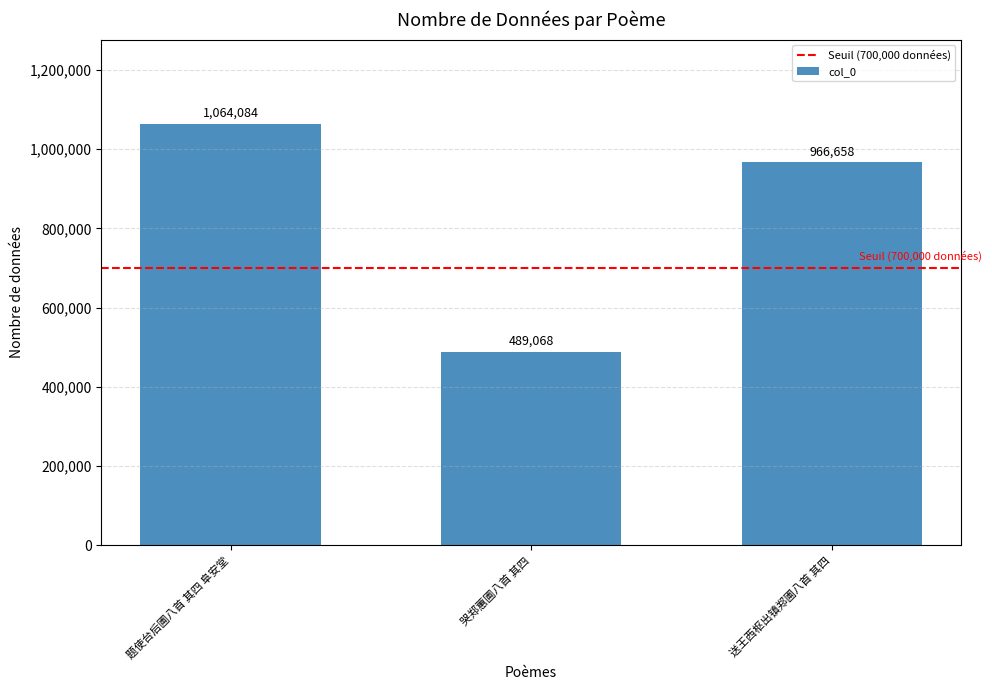

What is the ratio of the value at 题使台后圃八首 其四 阜安堂 to the value at 哭郑蕙圃八首 其四?

2.2